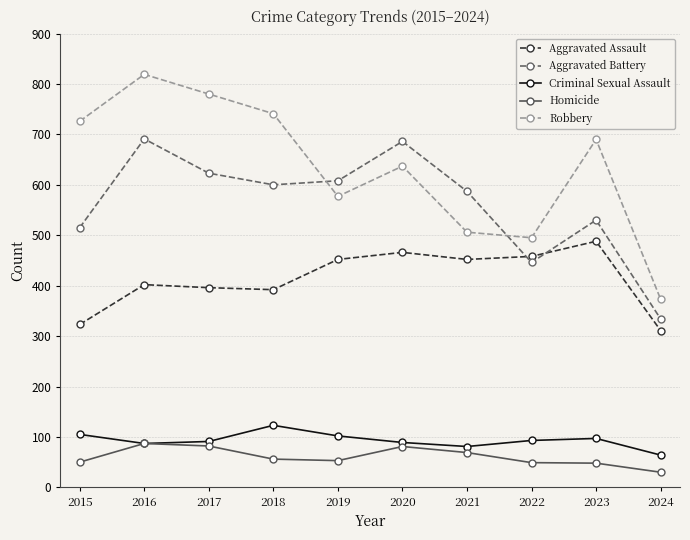

True or false: Homicide has more than 0 interior local peaks.

True